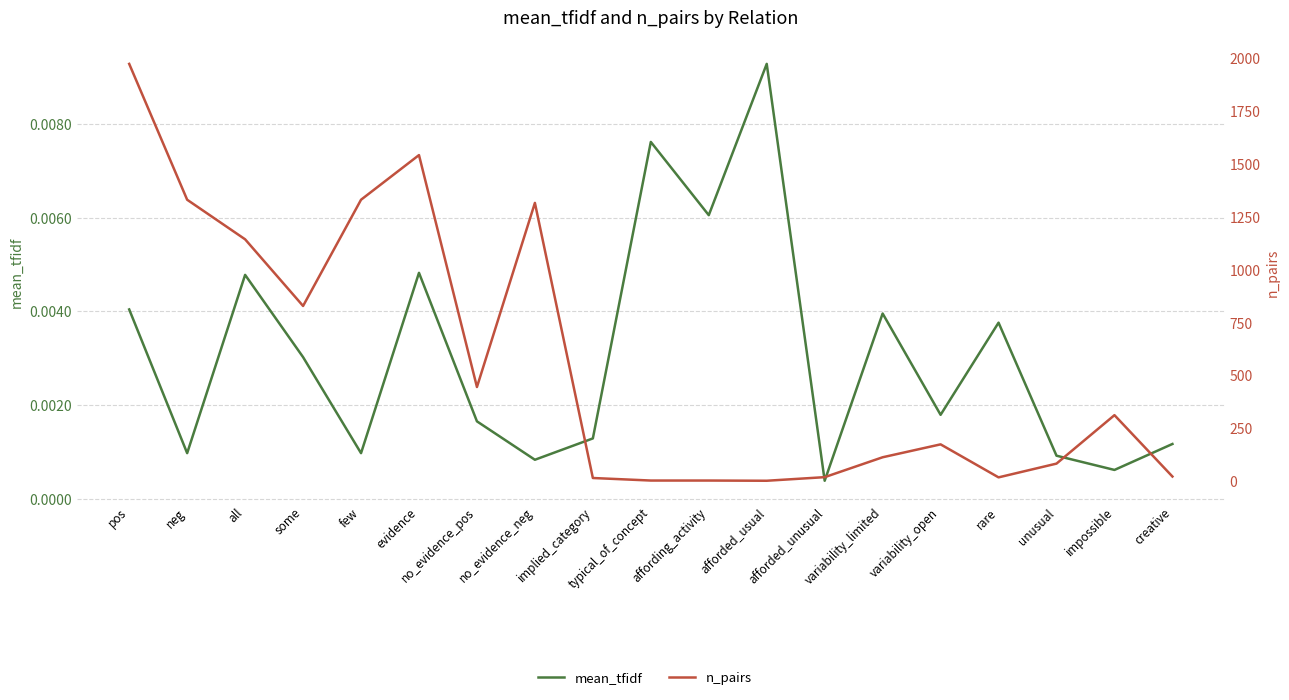

What is the sum of all n_pairs values?

10687.0